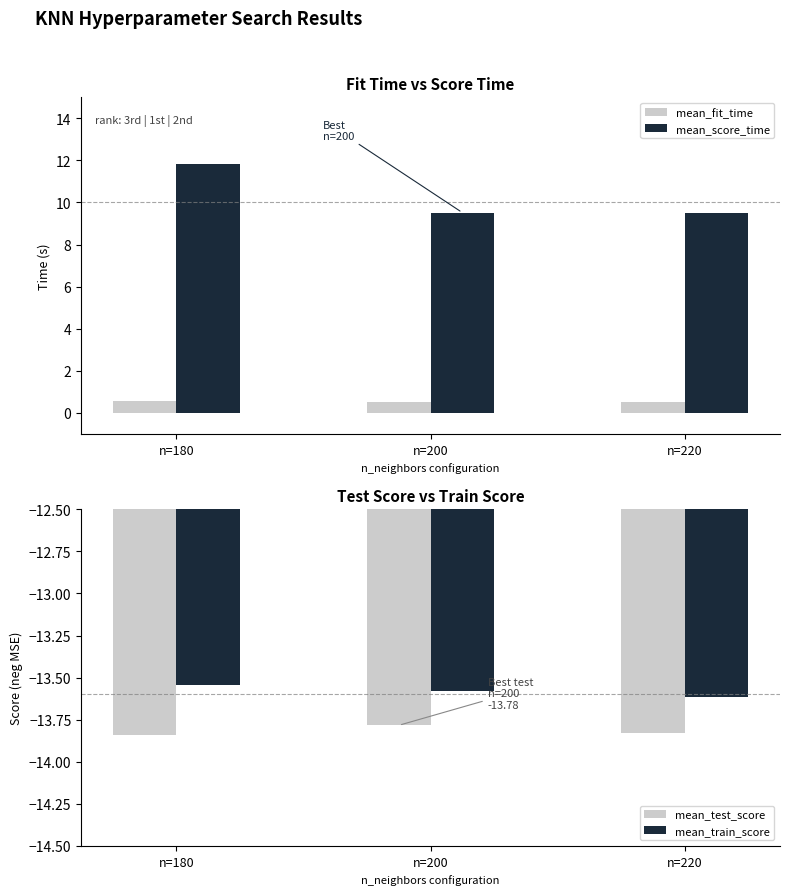

The mean_train_score series shows -13.5 at n=180. True or false?

True